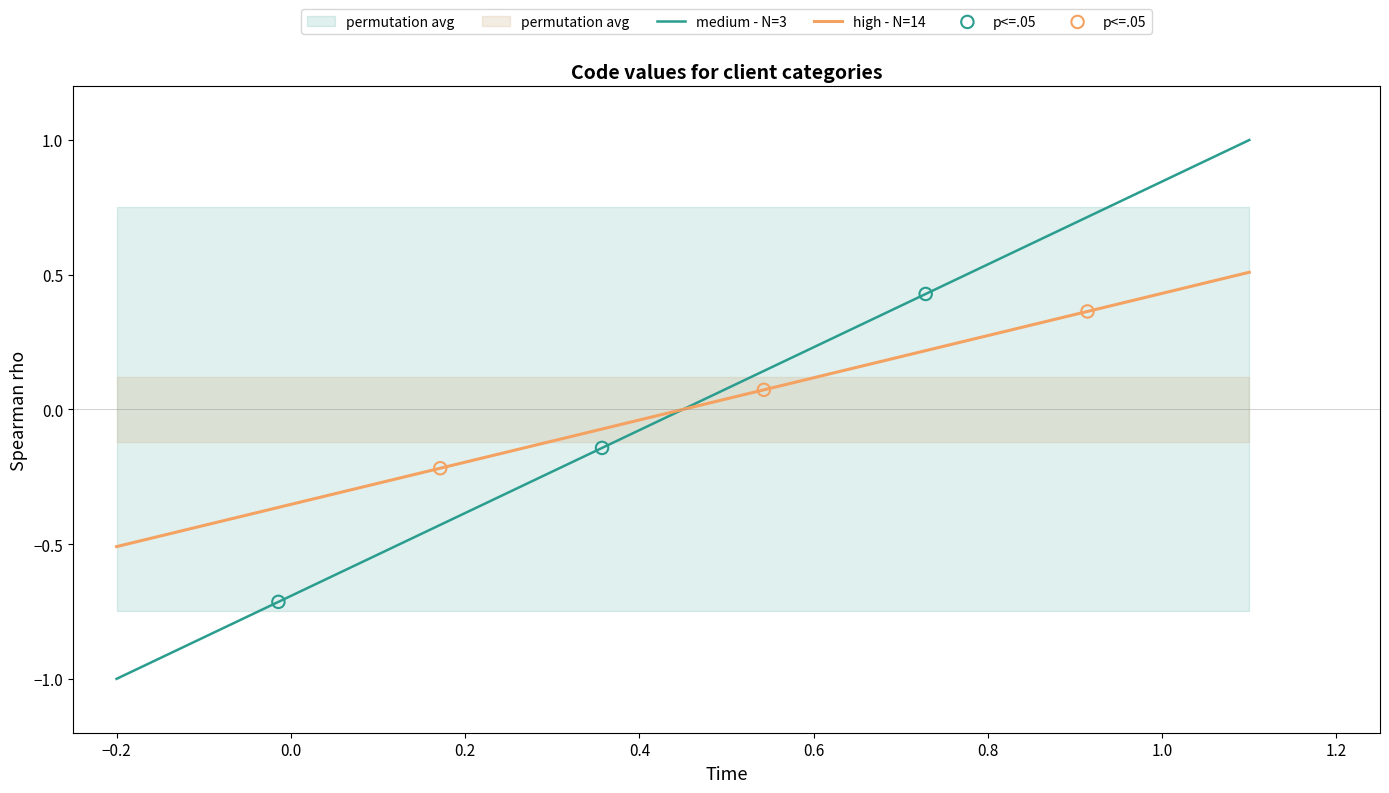

Which series has the largest total across all categories?

medium - N=3